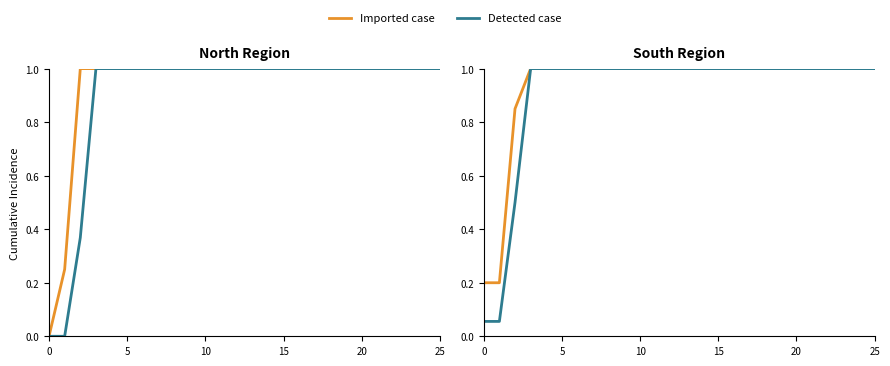

Which series has the largest total across all categories?

Imported case